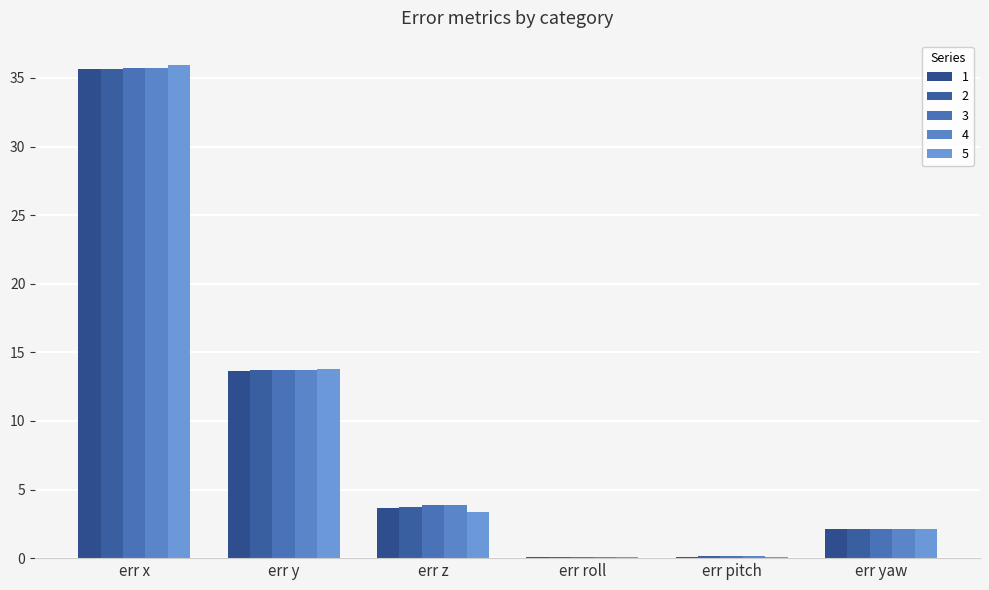

What is the difference between the maximum and second lowest values in the 5 series?

35.8